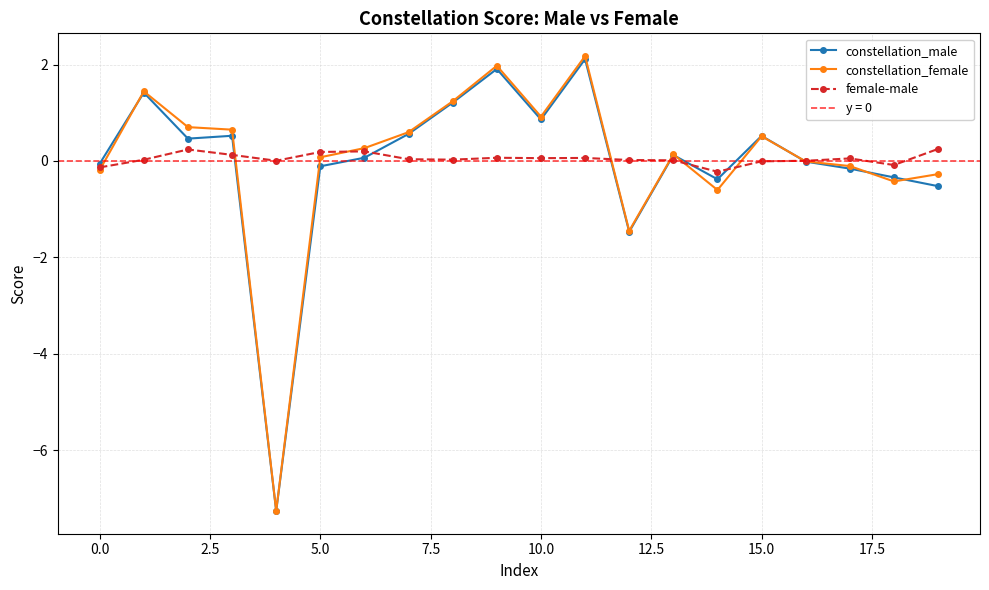

List the series in order of their overall mean, lowest first.

constellation_male, constellation_female, female-male